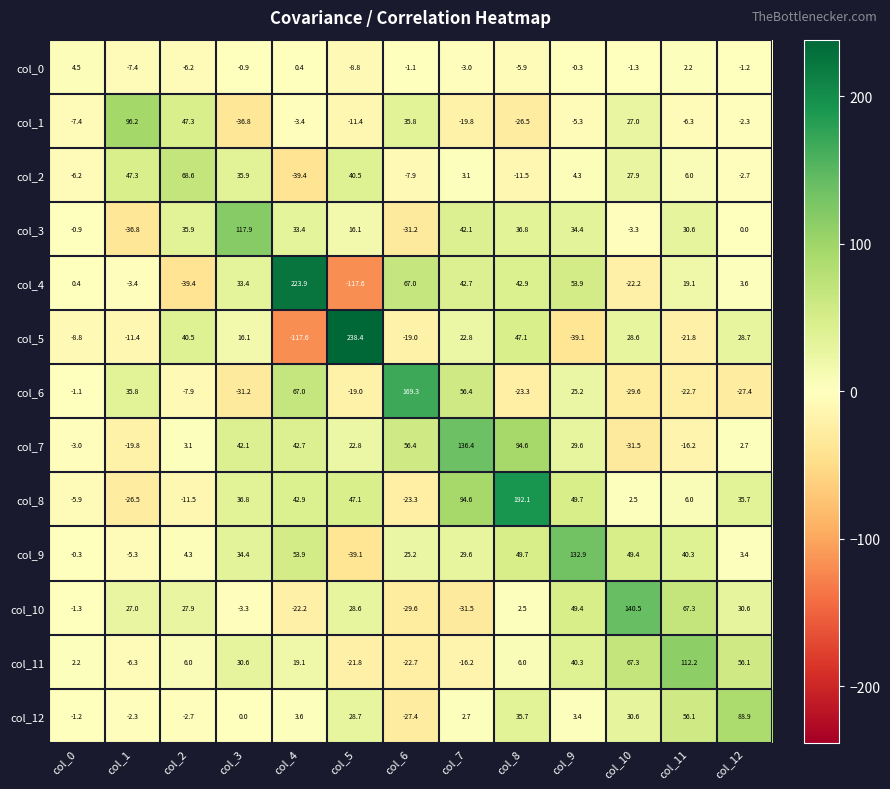

What is the difference between the maximum and minimum values in the col_9 series?

172.0